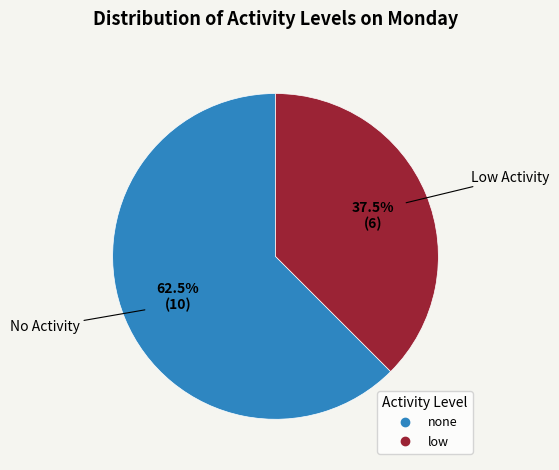

Is there any slice that represents more than half of the pie?

Yes